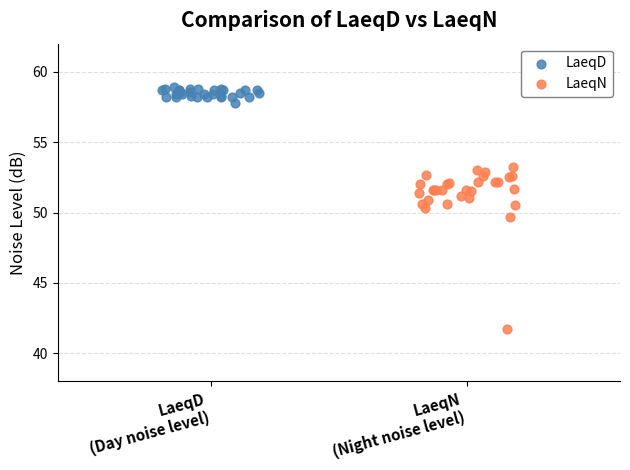

Which series contains the lowest Y value?

LaeqN